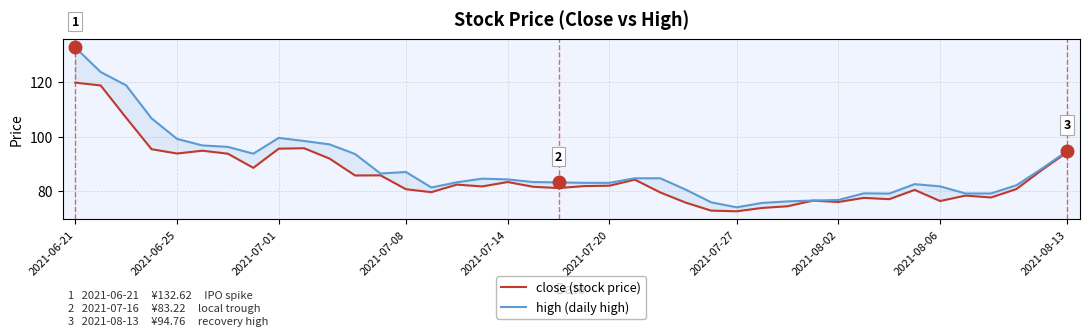

True or false: close (stock price) and high (daily high) cross at least once.

False